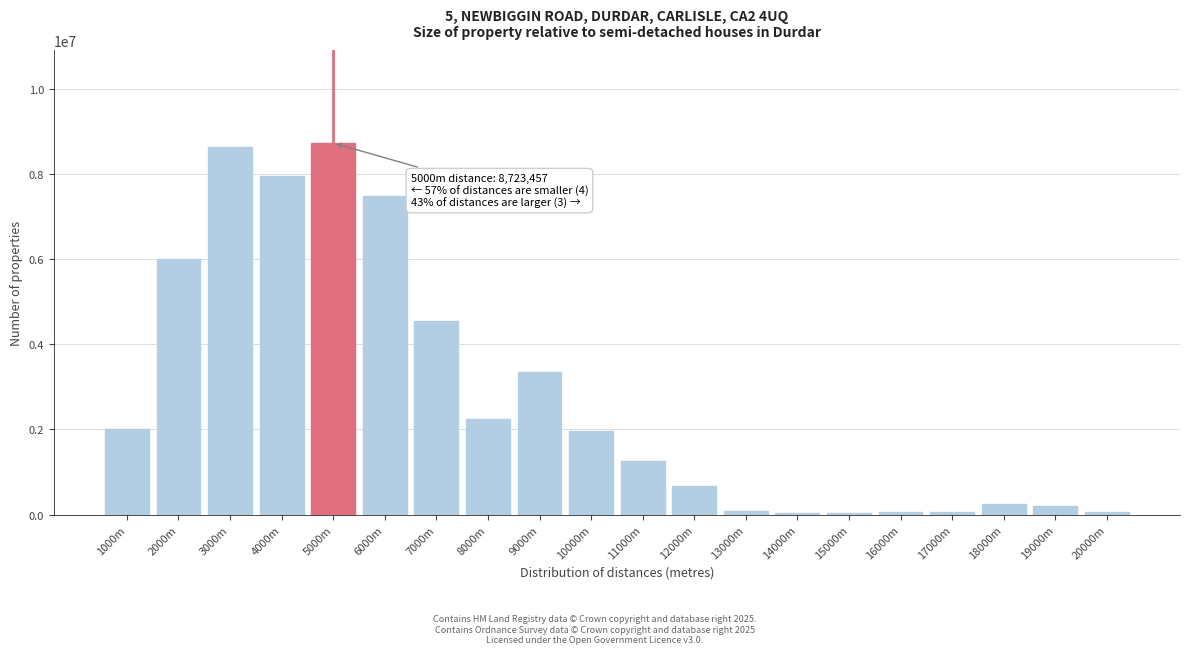

What is the change in value from 6000m to 7000m?

-2938067